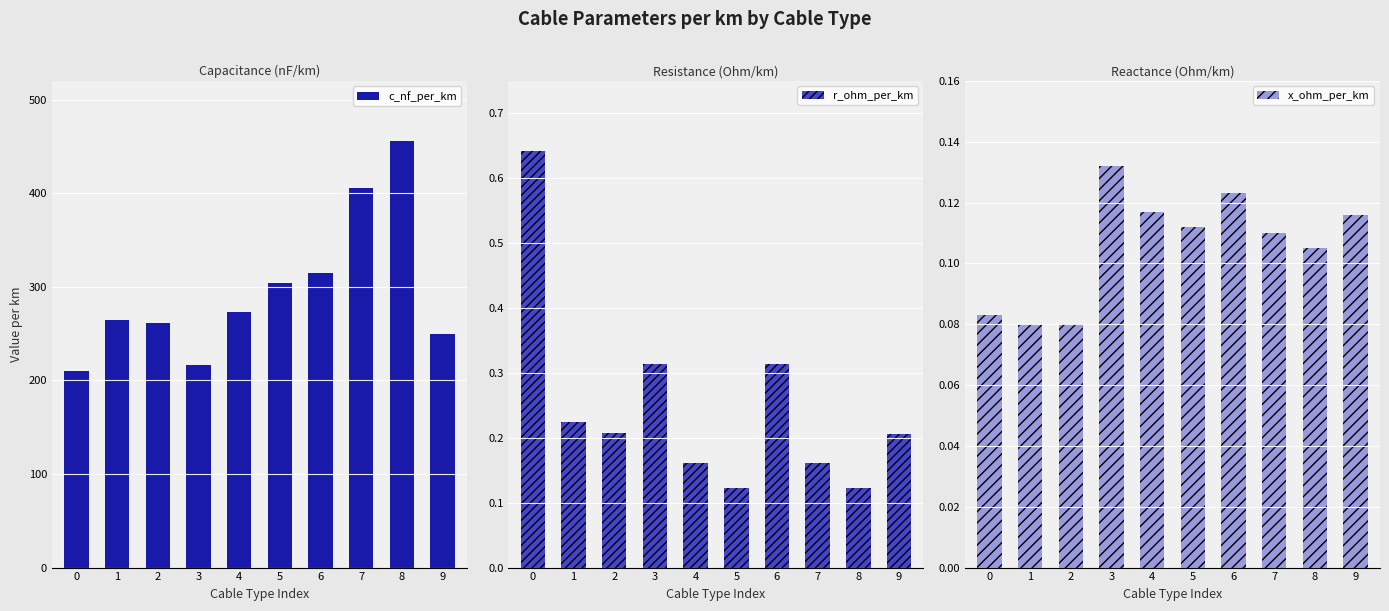

Is the value of x_ohm_per_km at 0 greater than the value of r_ohm_per_km at 2?

No